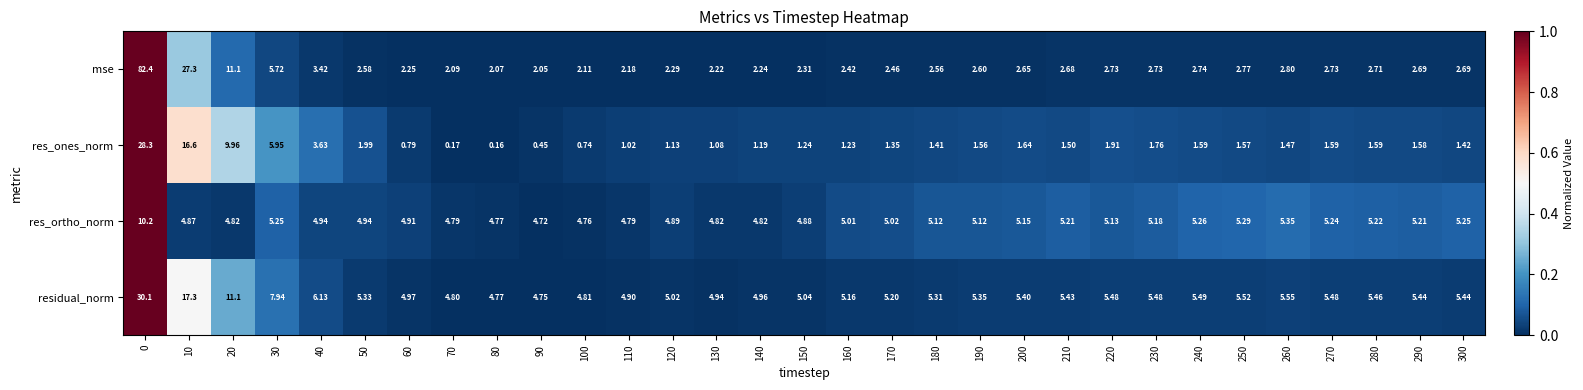

Count the number of data series in this chart.

4